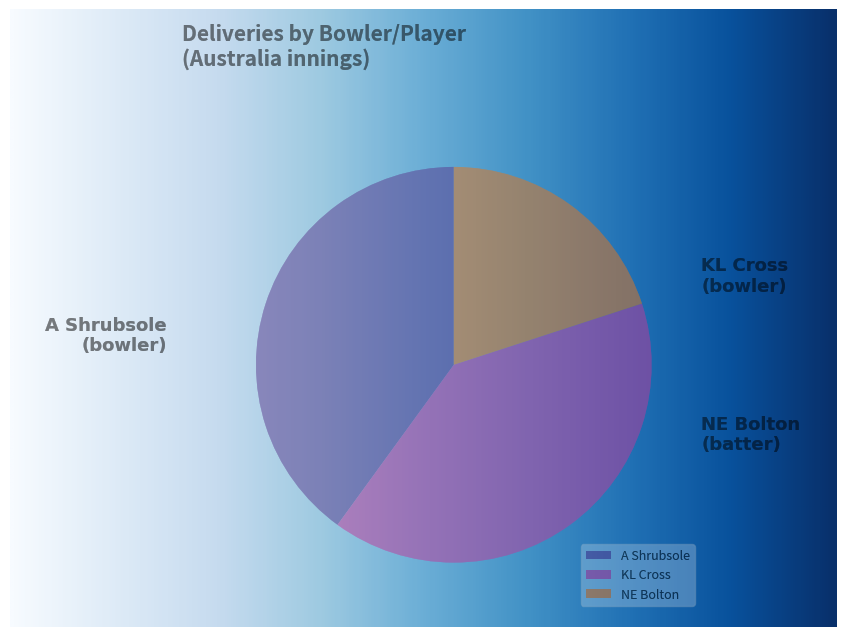

What percentage is NOT represented by A Shrubsole?

60.0%